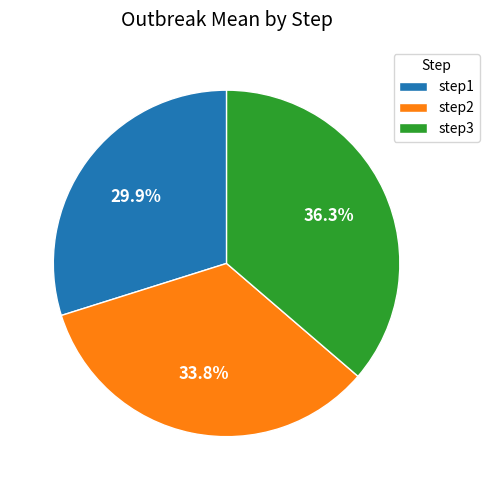

Is the sum of step2 and step1 greater than half?

Yes